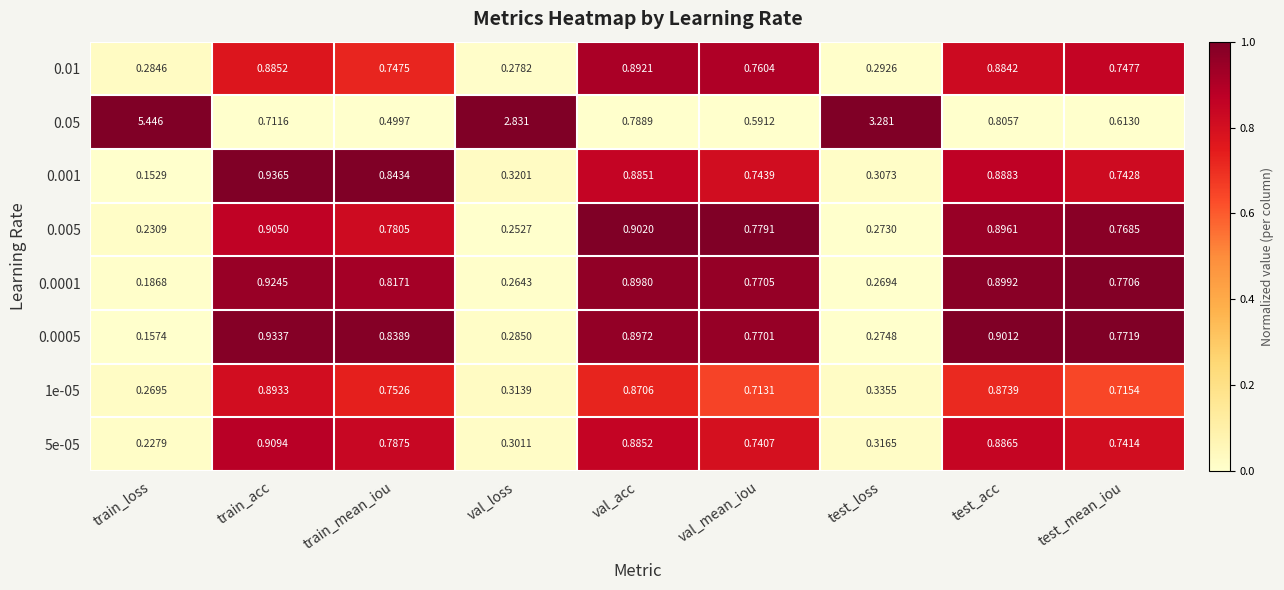

At which category is the sum across all series the highest?

train_acc